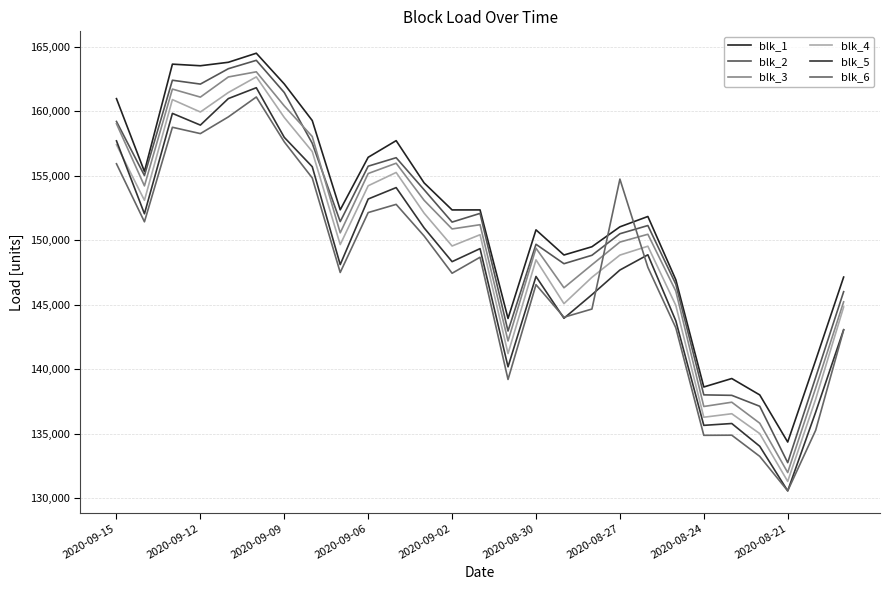

Does the chart display data point markers on the line(s)?

No